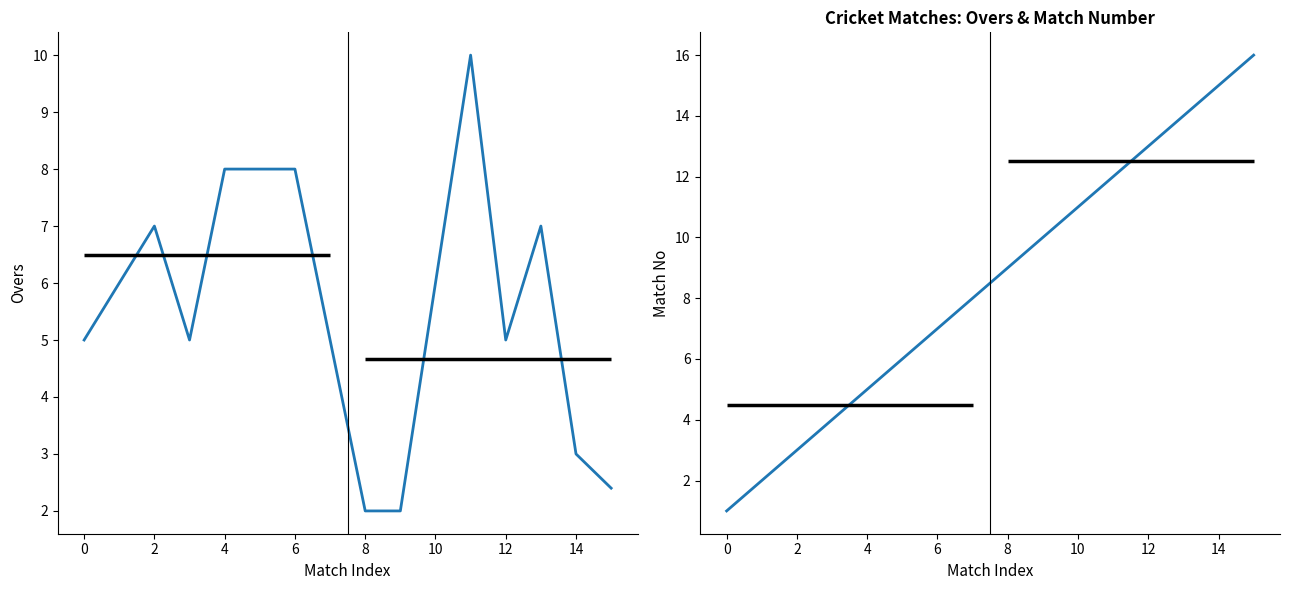

True or false: Overs has a value of 10.0 at 11.

True